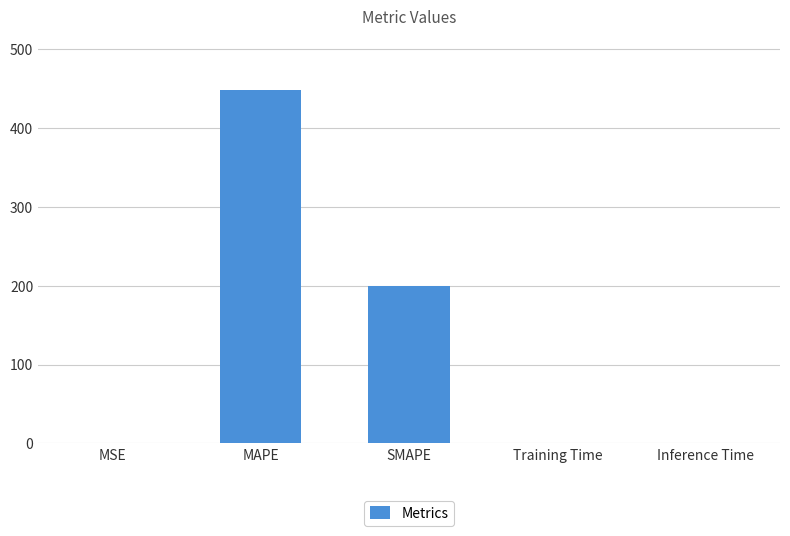

True or false: the data shows 347.6 at SMAPE.

False